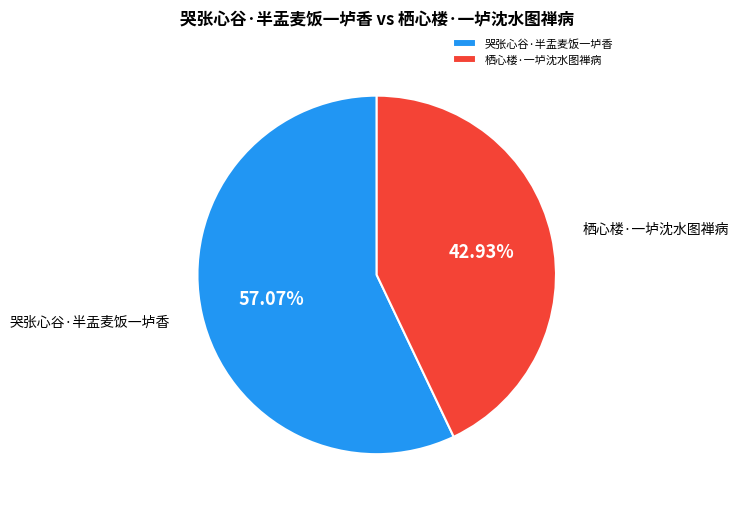

Is the sum of 栖心楼·一垆沈水图禅病 and 哭张心谷·半盂麦饭一垆香 greater than half?

Yes